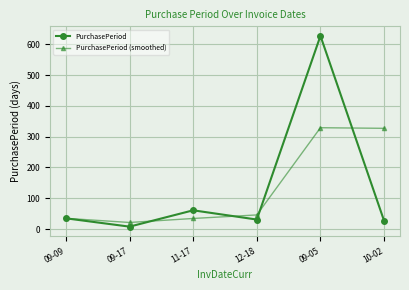

Does the chart display data point markers on the line(s)?

Yes